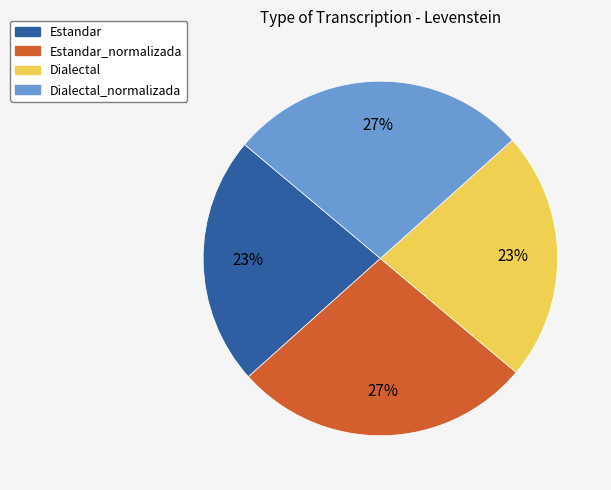

Between Estandar and Dialectal_normalizada, which is larger?

Dialectal_normalizada